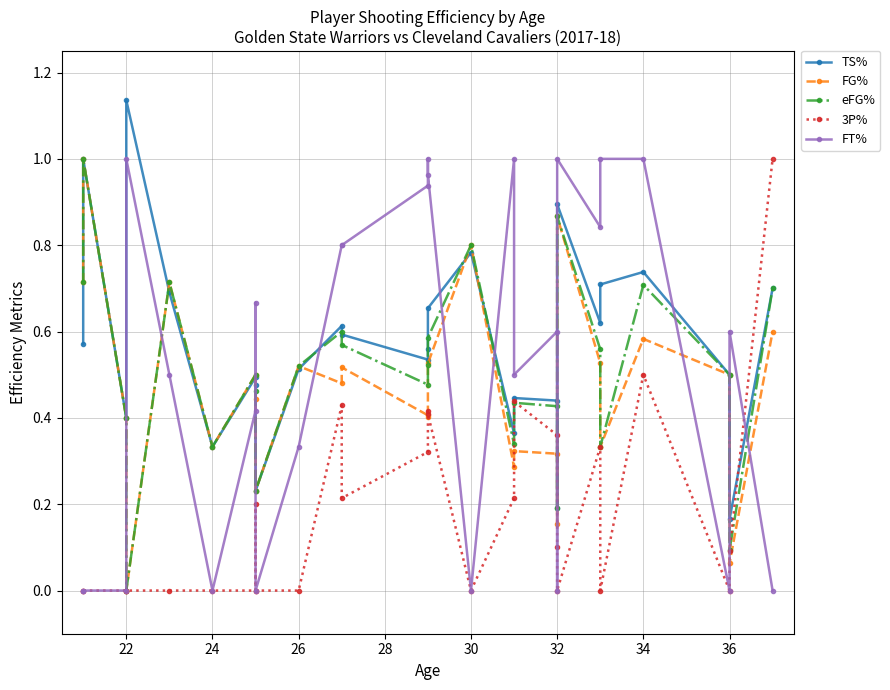

Reading left to right, transcribe all the data shown in this chart.

TS%: 0.6	1.0	0.4	1.1	0.7	0.3	0.5	0.5	0.2	0.5	0.6	0.6	0.5	0.6	0.7	0.8	0.4	0.4	0.4	0.2	0.9	0.6	0.7	0.7	0.5	0.2	0.7
FG%: 0.7	1.0	0.4	0.0	0.7	0.3	0.5	0.4	0.2	0.5	0.5	0.5	0.4	0.4	0.5	0.8	0.3	0.3	0.3	0.2	0.9	0.5	0.3	0.6	0.5	0.1	0.6
eFG%: 0.7	1.0	0.4	0.0	0.7	0.3	0.5	0.5	0.2	0.5	0.6	0.6	0.5	0.5	0.6	0.8	0.3	0.4	0.4	0.2	0.9	0.6	0.3	0.7	0.5	0.1	0.7
3P%: 0.0	0.0	0.0	0.0	0.0	0.0	0.0	0.2	0.0	0.0	0.4	0.2	0.3	0.4	0.4	0.0	0.2	0.4	0.4	0.1	0.0	0.3	0.0	0.5	0.0	0.1	1.0
FT%: 0.0	0.0	0.0	1.0	0.5	0.0	0.4	0.7	0.0	0.3	0.8	0.8	0.9	1.0	1.0	0.0	1.0	0.5	0.6	0.0	1.0	0.8	1.0	1.0	0.0	0.6	0.0